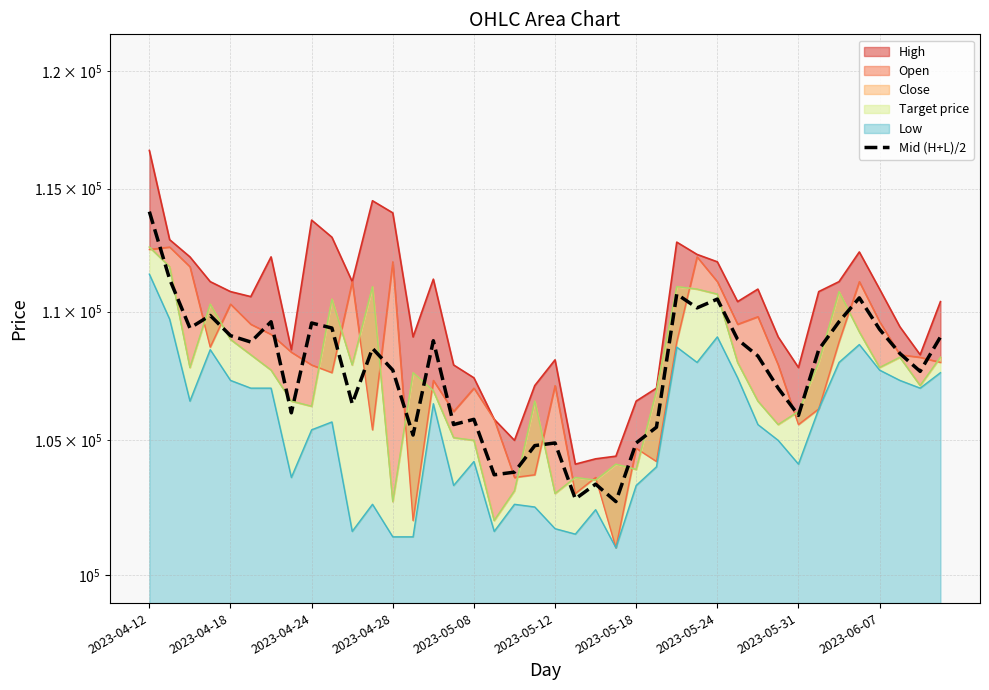

How many lines are shown in the chart?

1